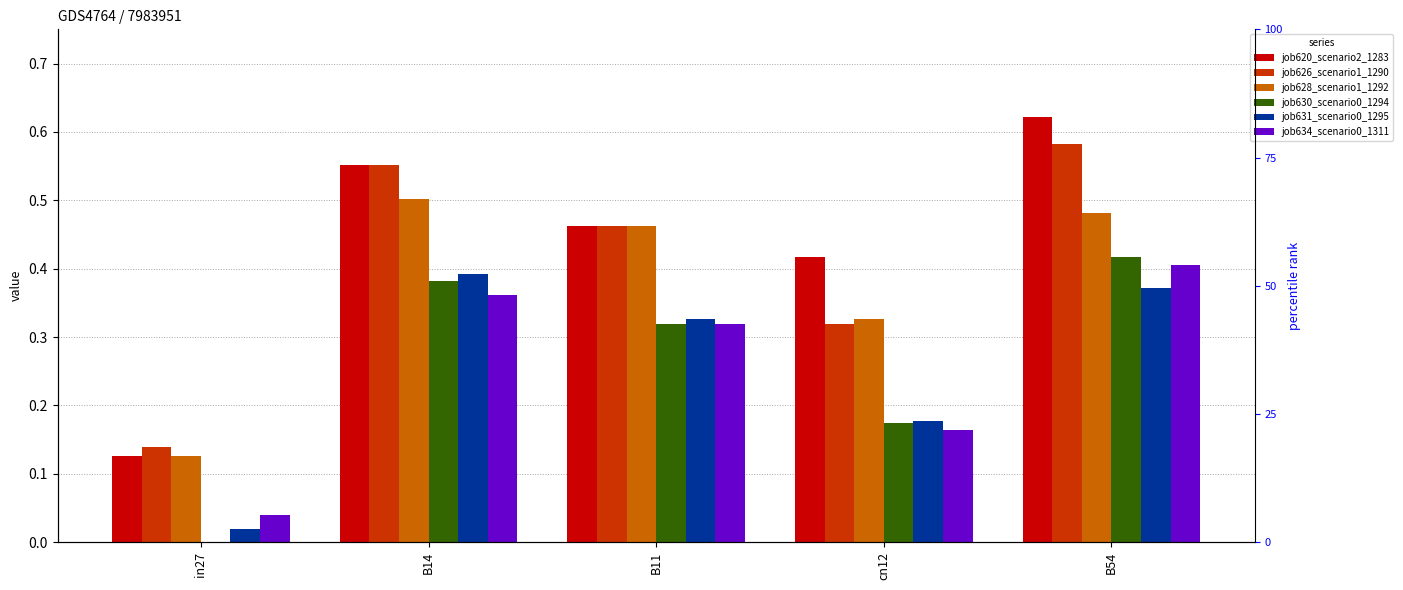

Reading left to right, transcribe all the data shown in this chart.

job620_scenario2_1283: 0.1	0.6	0.5	0.4	0.6
job626_scenario1_1290: 0.1	0.6	0.5	0.3	0.6
job628_scenario1_1292: 0.1	0.5	0.5	0.3	0.5
job630_scenario0_1294: 0.0	0.4	0.3	0.2	0.4
job631_scenario0_1295: 0.0	0.4	0.3	0.2	0.4
job634_scenario0_1311: 0.0	0.4	0.3	0.2	0.4